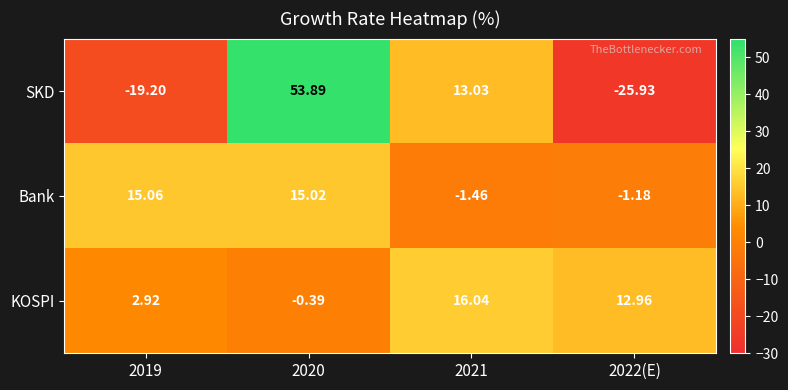

Which category has the highest value across all series?

2020